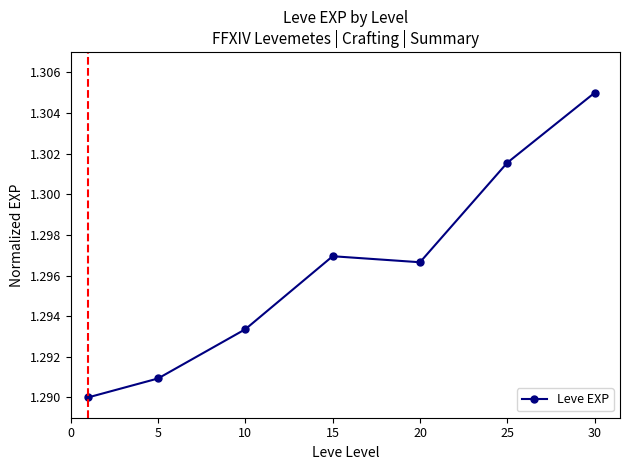

Count the values in the range 1 to 2.

7